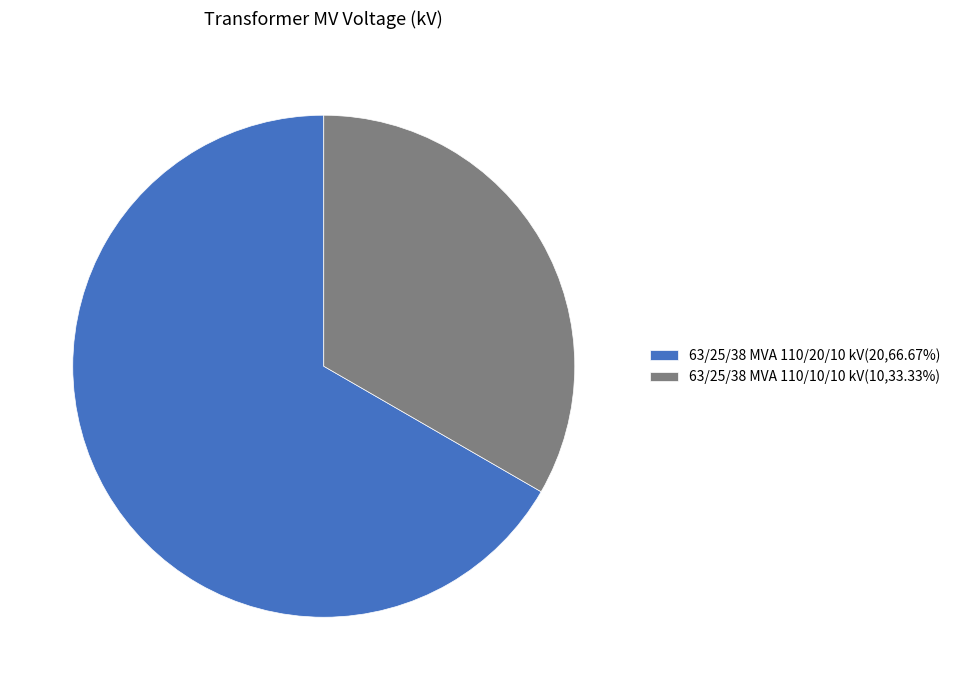

How many segments does this pie chart have?

2